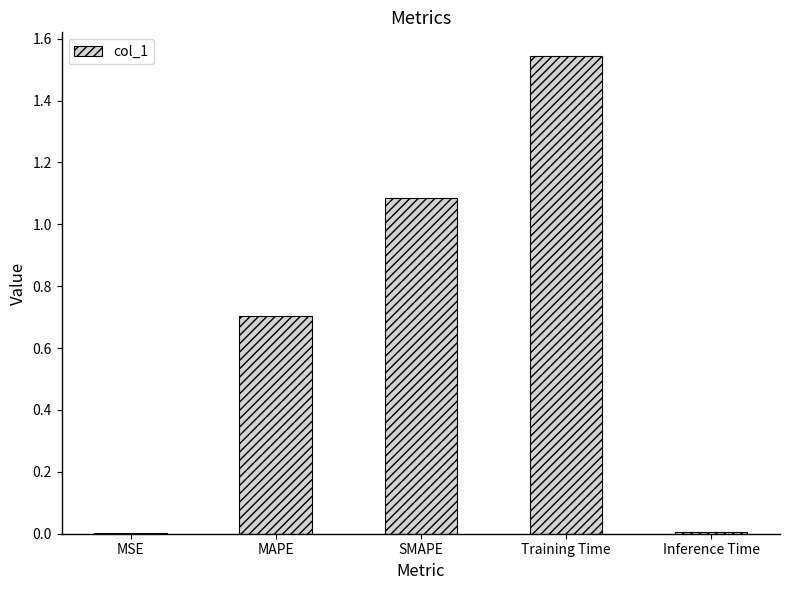

What is the approximate value at MAPE?

0.7